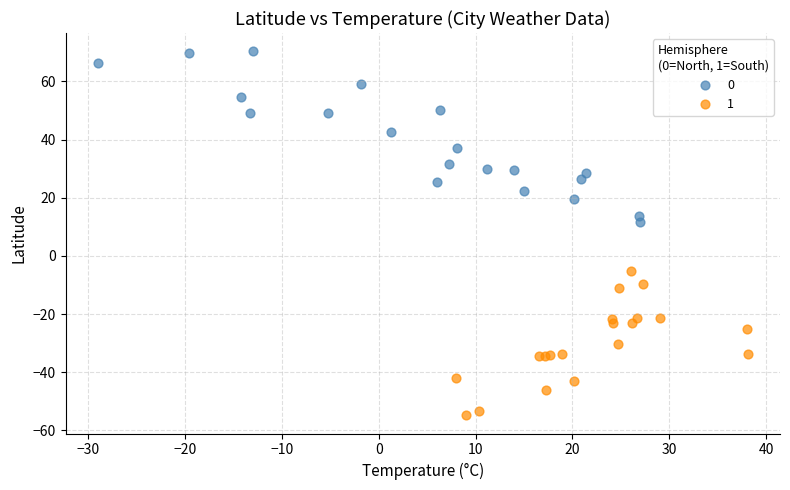

Which series contains the lowest Y value?

1